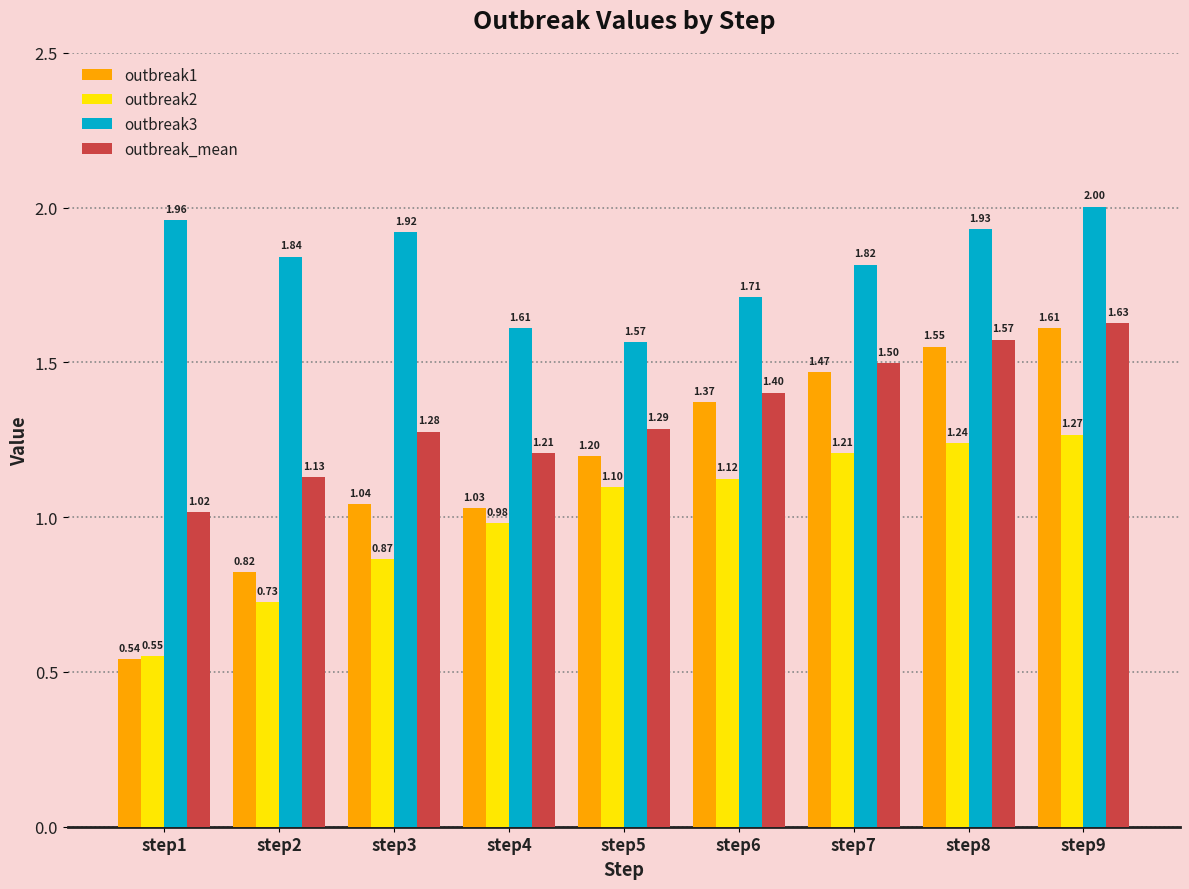

The outbreak3 series shows 3.4 at step9. True or false?

False